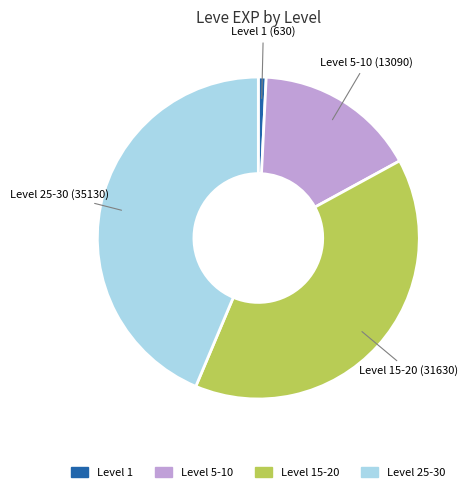

Is there any slice that represents more than half of the pie?

No